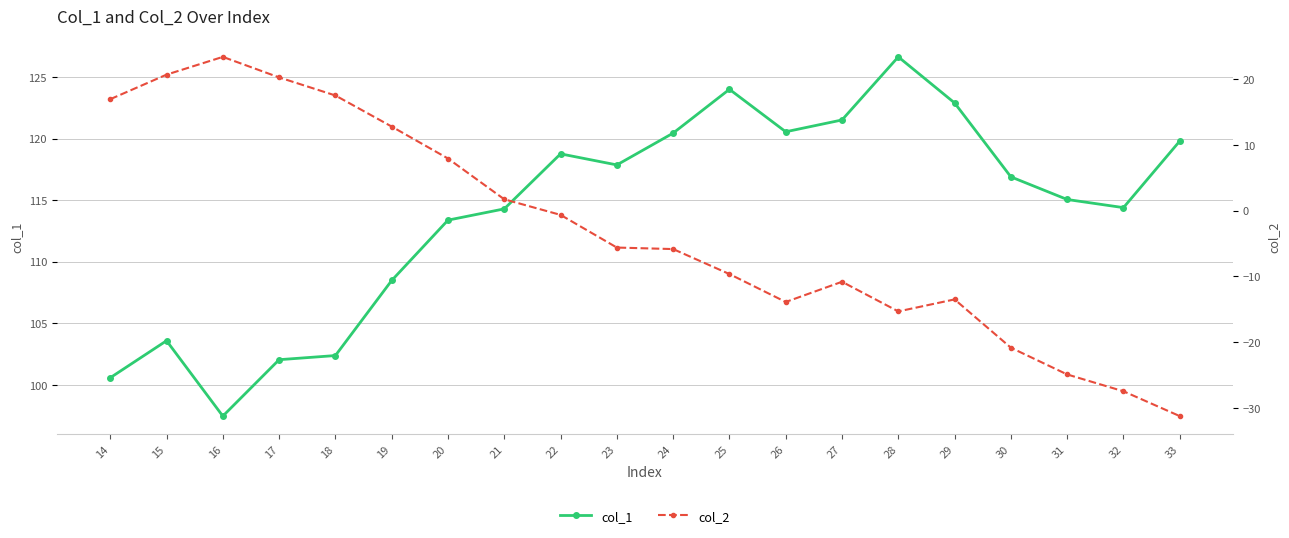

What is the total value across all series at 16?

120.9